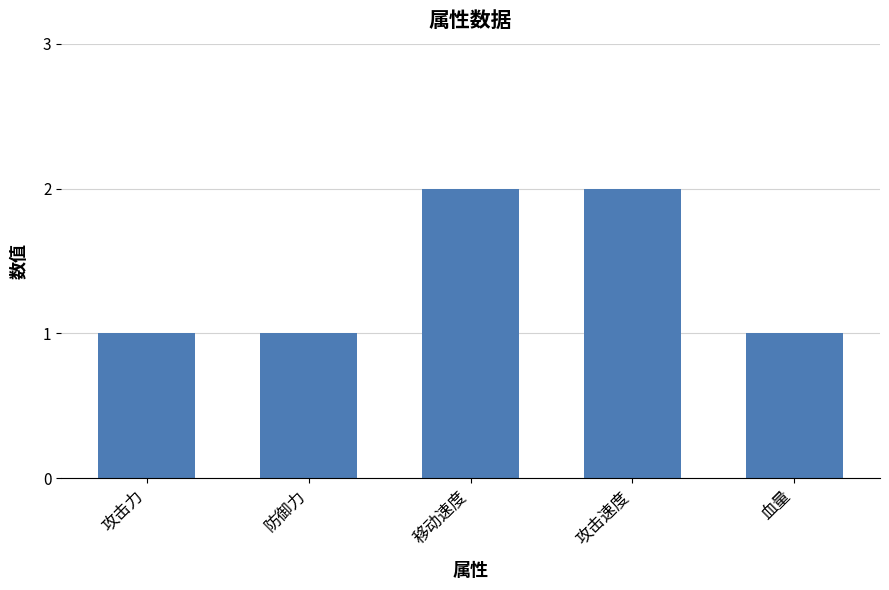

Reading left to right, extract all data points from this chart.

1	1	2	2	1